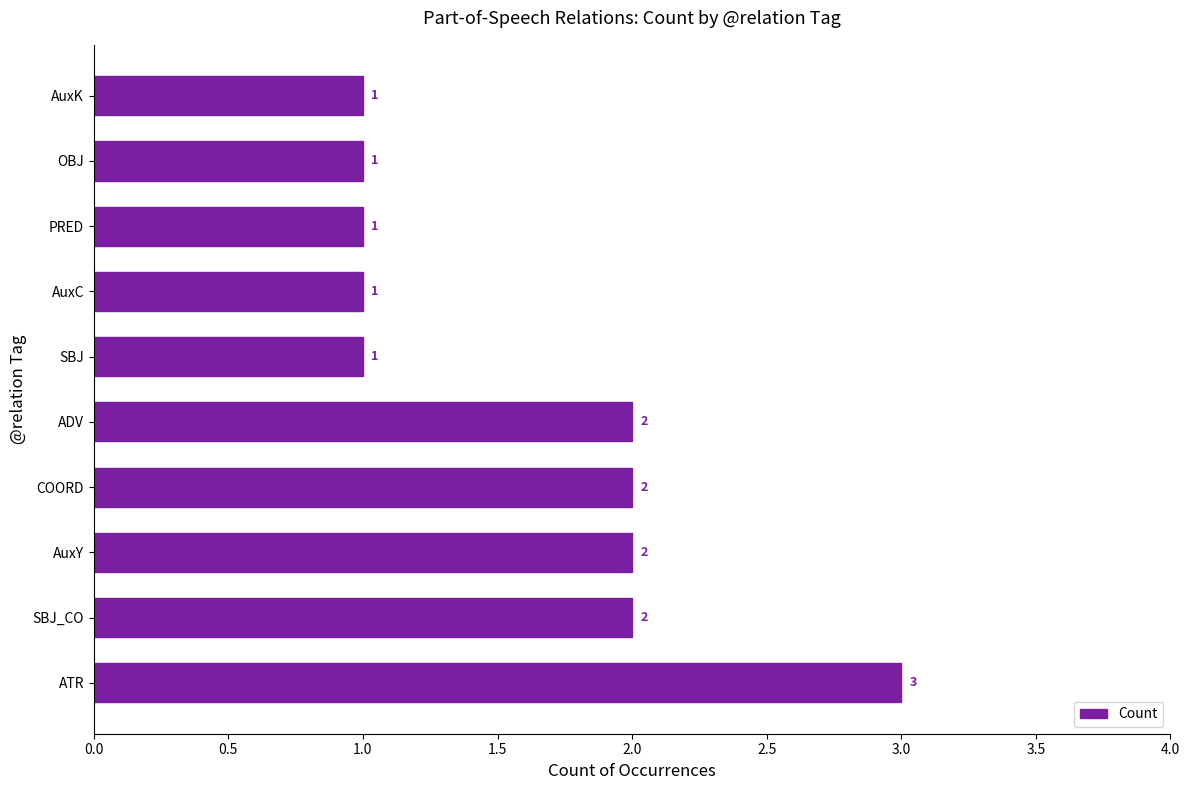

Reading top to bottom, transcribe all the data shown in this chart.

1	1	1	1	1	2	2	2	2	3